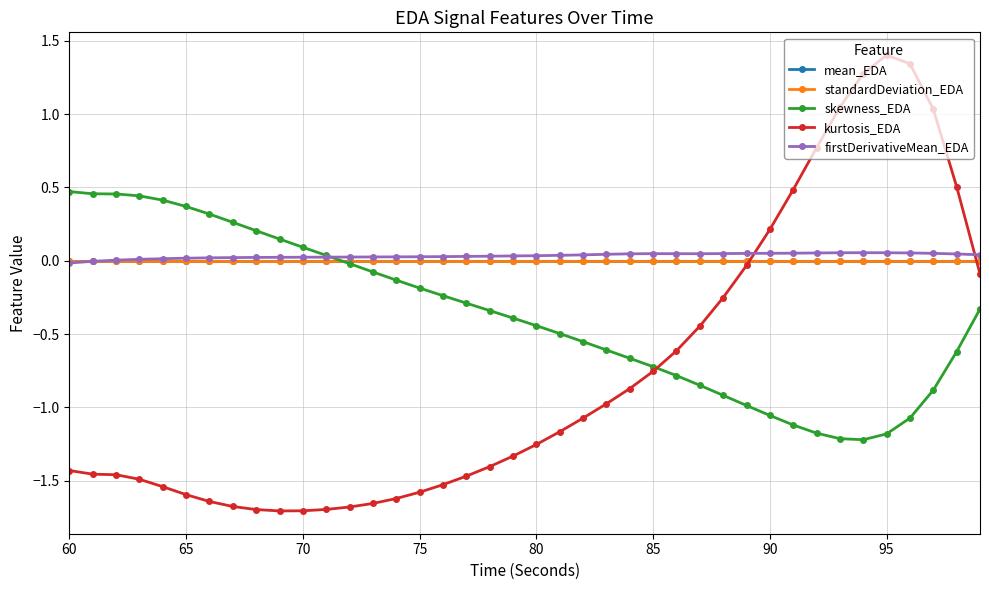

What is the highest value of the kurtosis_EDA series?

1.4